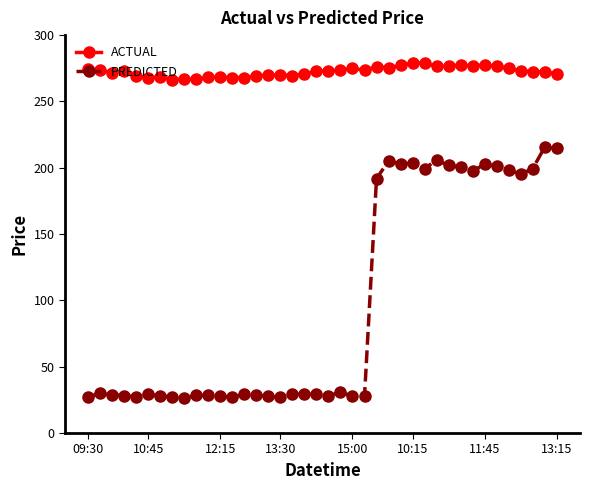

How many data points in ACTUAL are above 273?

20